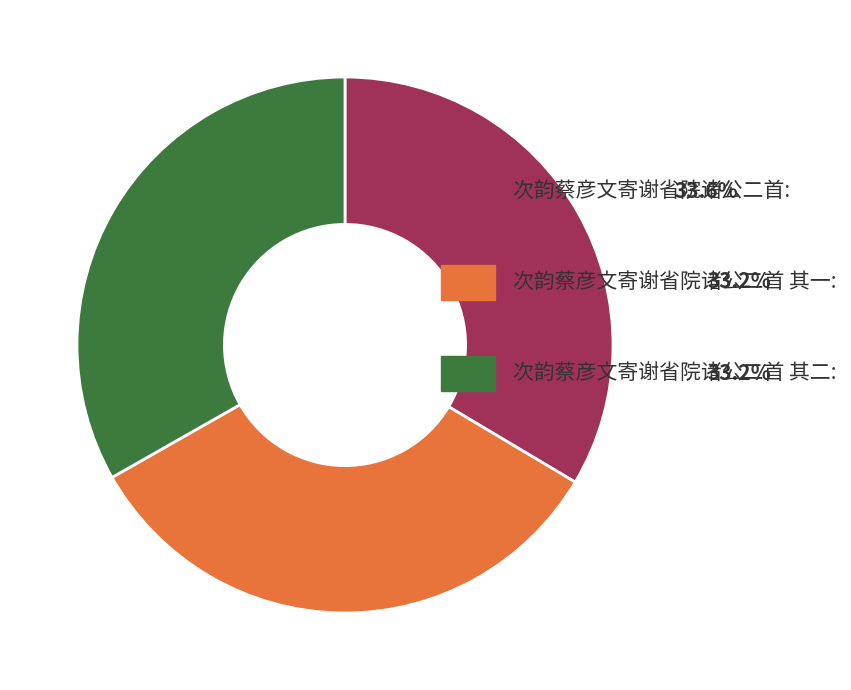

Is there any slice that represents more than half of the pie?

No